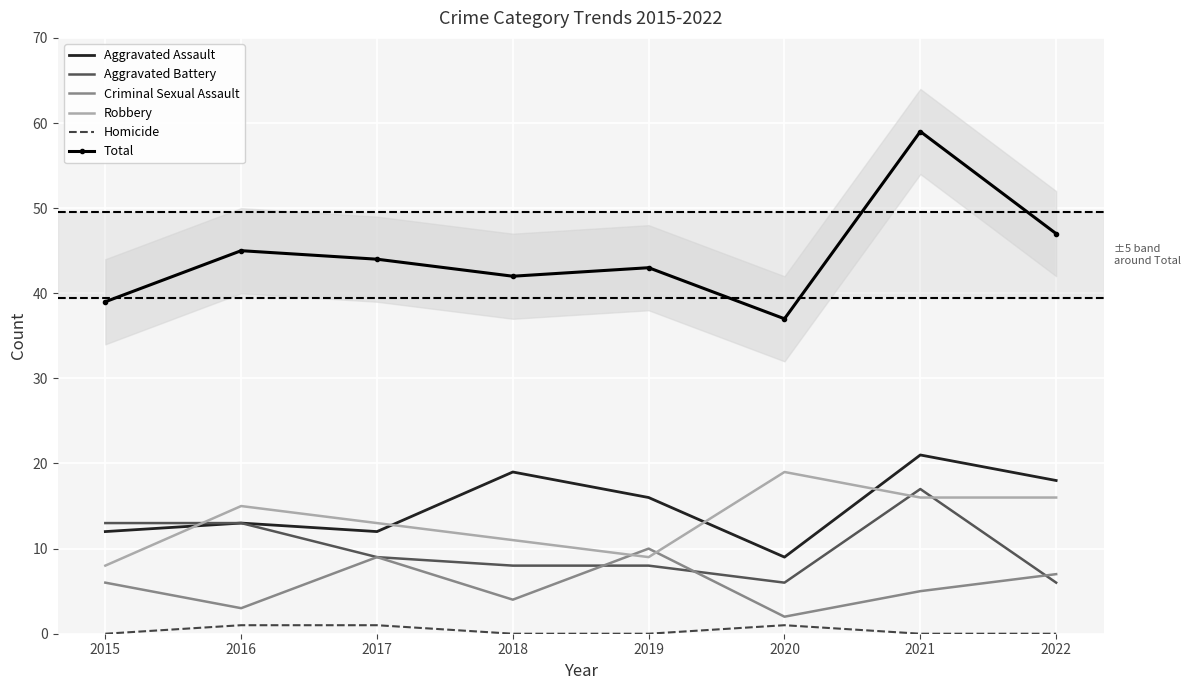

What is the value of the Aggravated Assault point at the 2nd from the left?

13